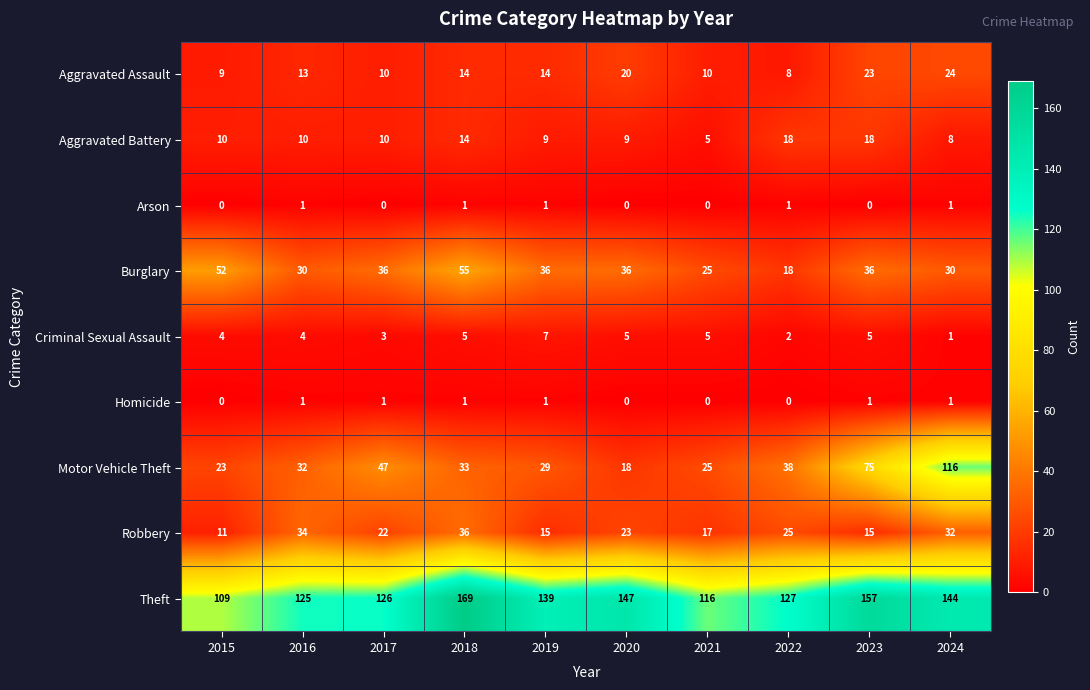

What is the difference between the highest and lowest values at 2022?

127